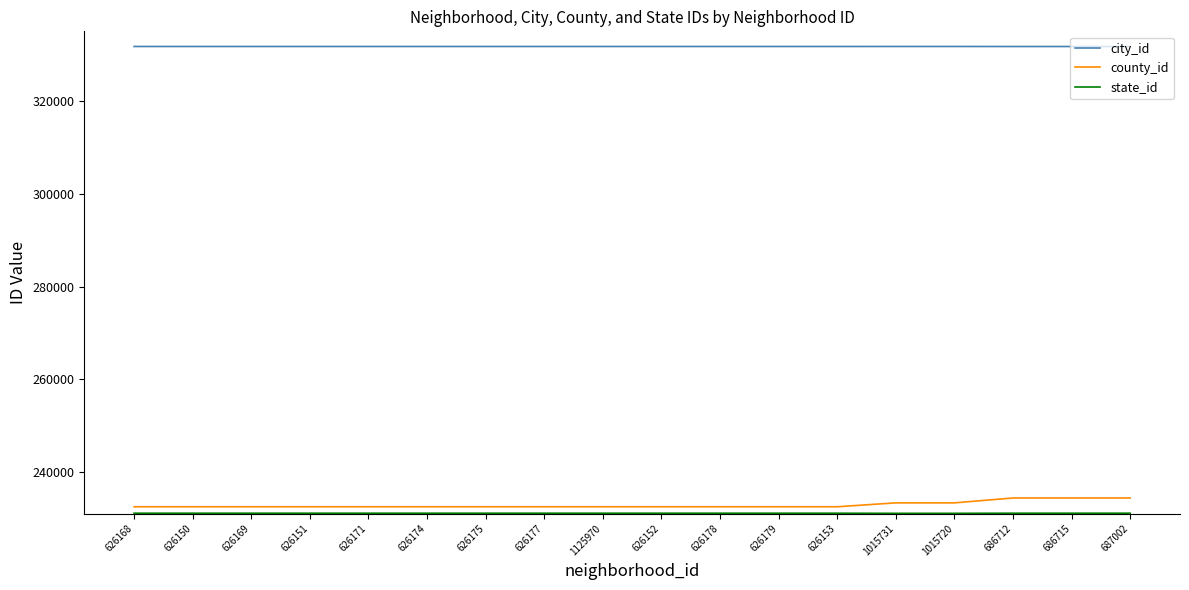

True or false: city_id and county_id intersect in this chart.

False